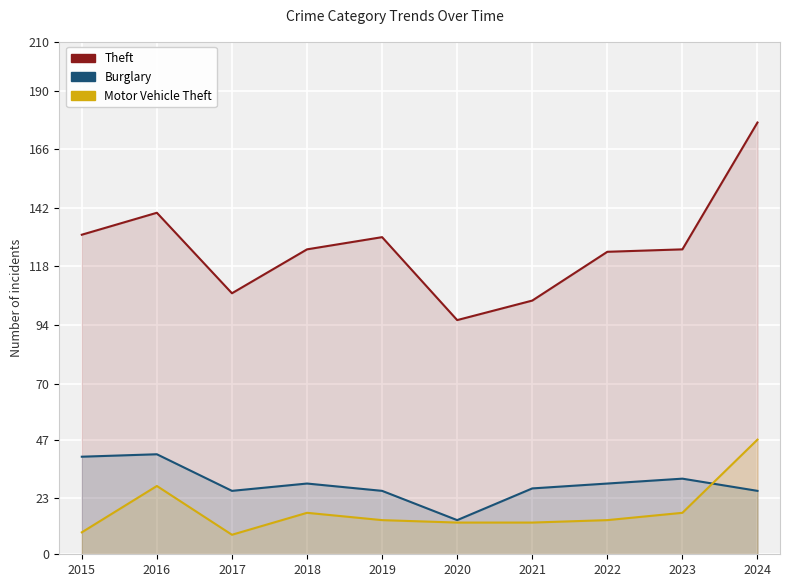

How many lines are shown in the chart?

3